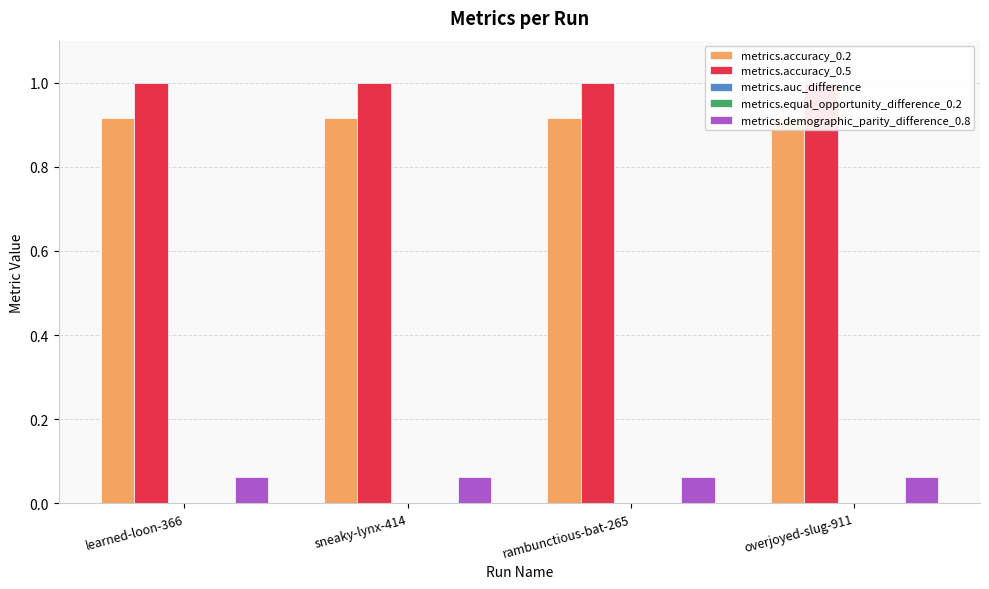

The value of metrics.accuracy_0.2 at sneaky-lynx-414 is 0.9. True or false?

True